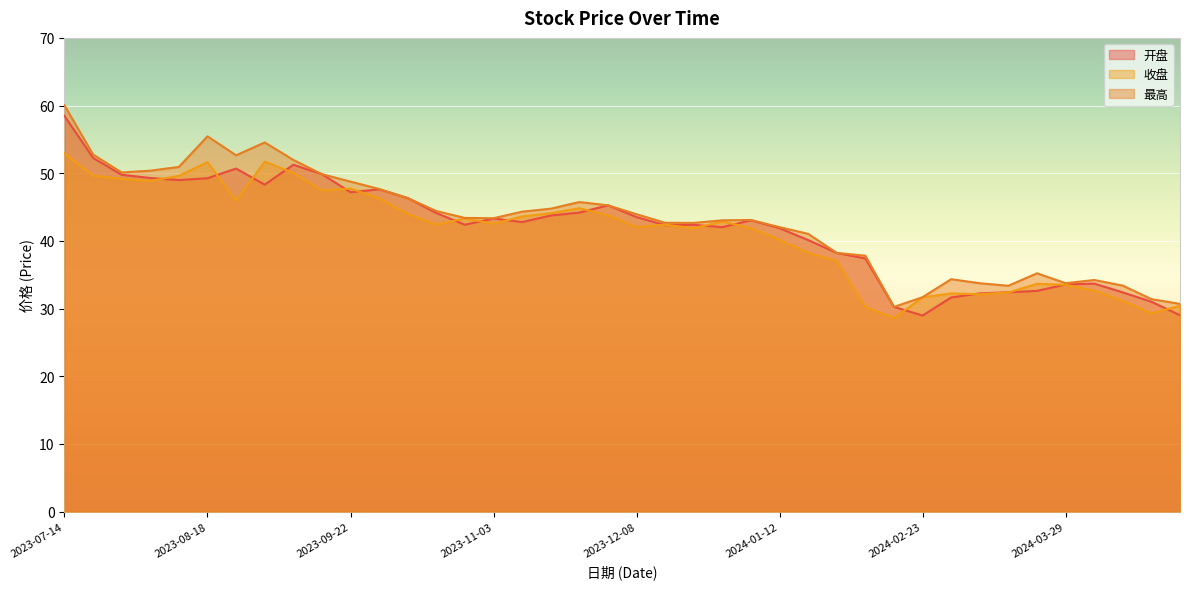

The value of 最高 at 2023-09-08 is 92.7. True or false?

False